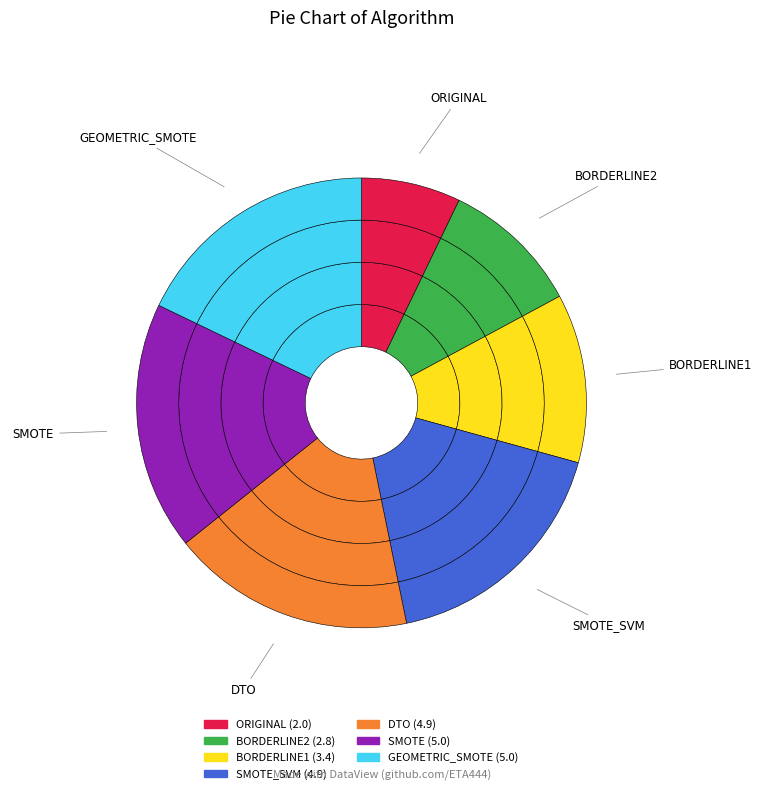

What is the change in value from BORDERLINE2 to SMOTE?

+2.2